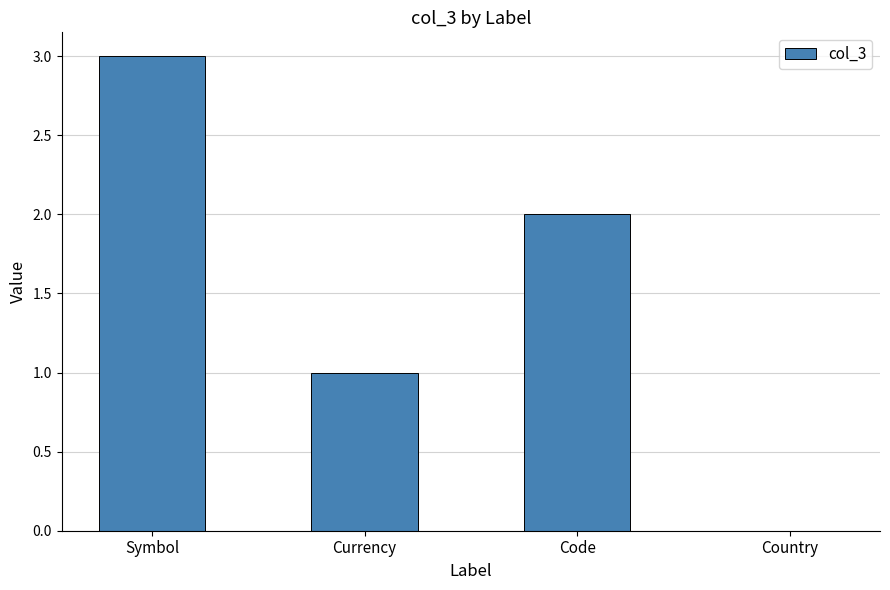

The value at Code is 2. True or false?

True